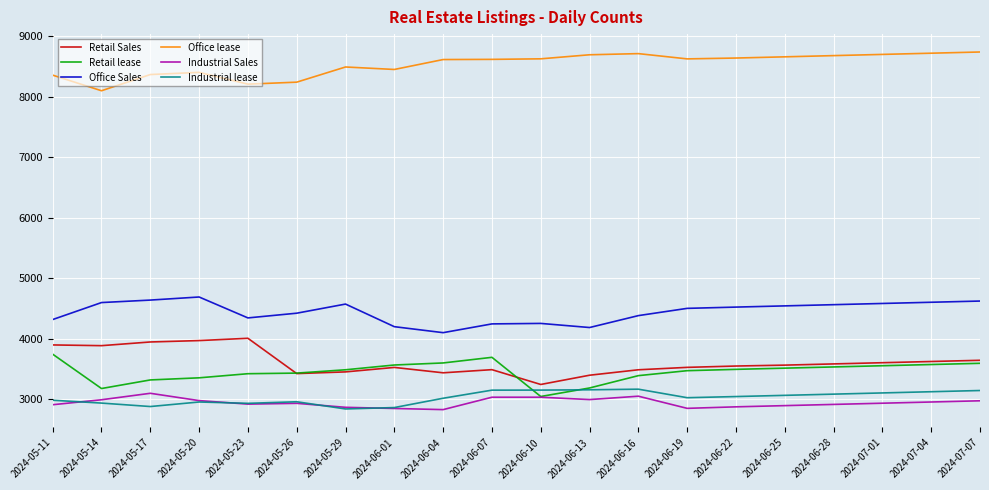

What is the greatest value displayed?

8740